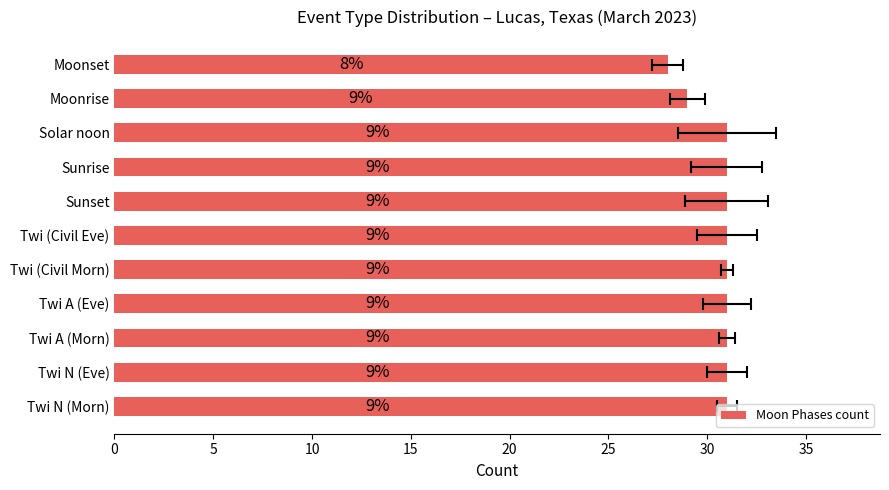

Approximately how many times larger is the value at Sunrise compared to Twi N (Eve)?

1.0